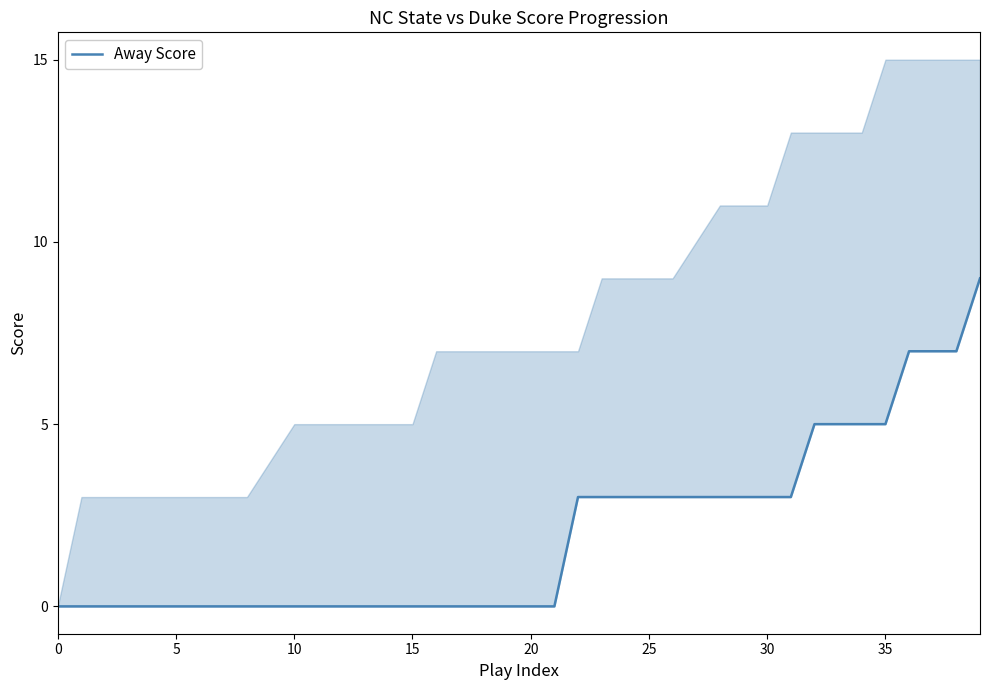

The value at 12 is 0. True or false?

True